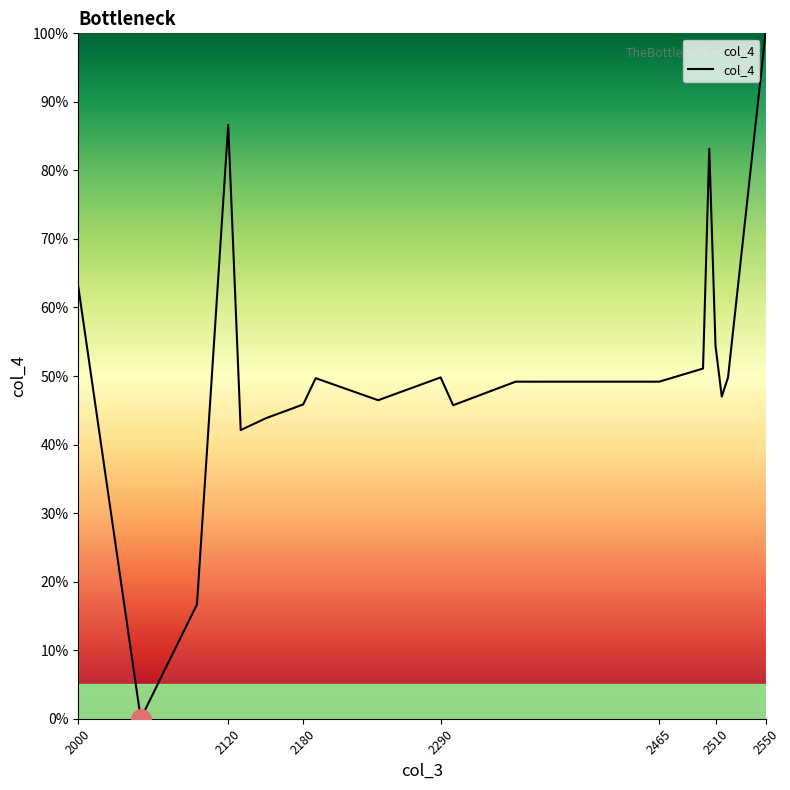

Reading right to left, transcribe all the data shown in this chart.

100.0	49.8	47.0	54.4	83.2	51.1	49.2	49.2	45.7	49.8	46.5	49.7	45.8	43.8	42.1	86.6	16.7	0.0	63.0